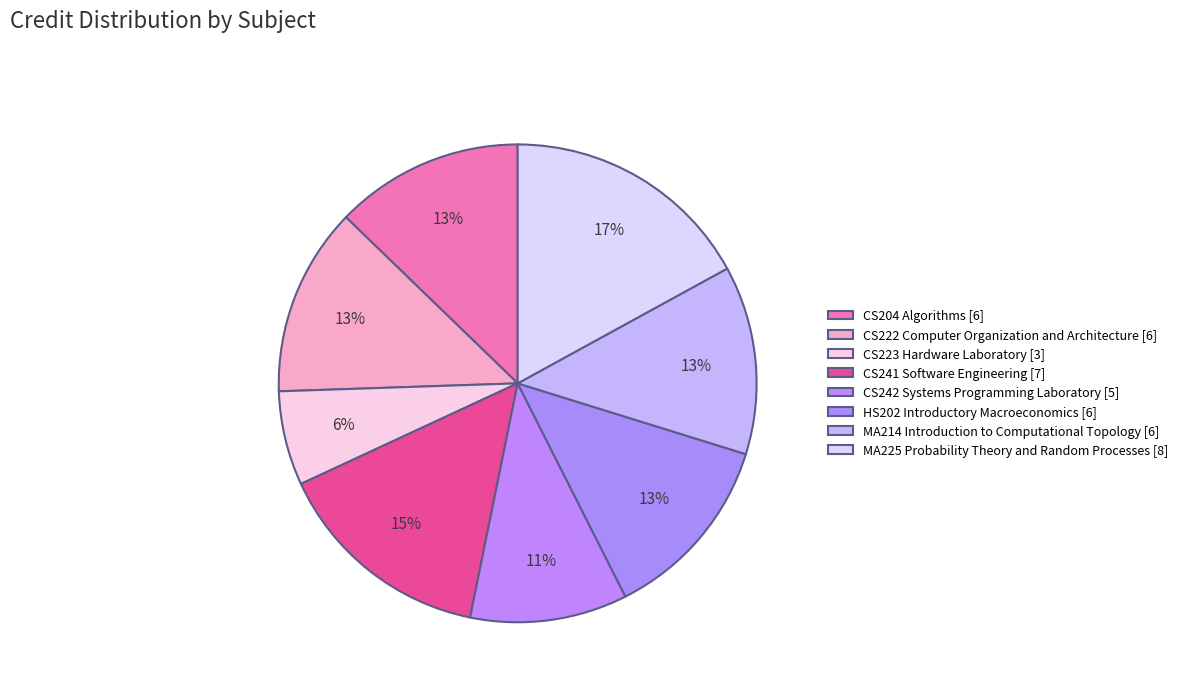

Which slice is the smallest?

CS223 Hardware Laboratory